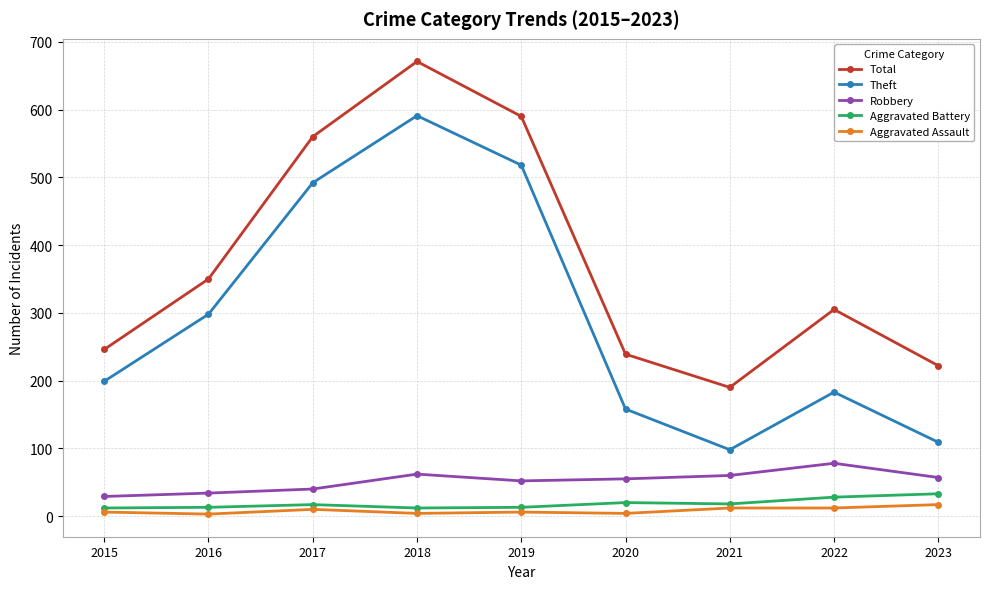

What is the maximum value for Robbery?

78